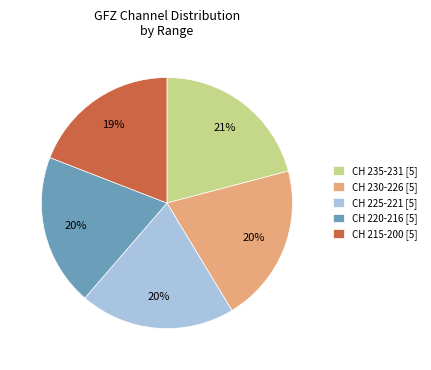

To the nearest percent, what percentage of the pie is CH 225-221 [5]?

20%